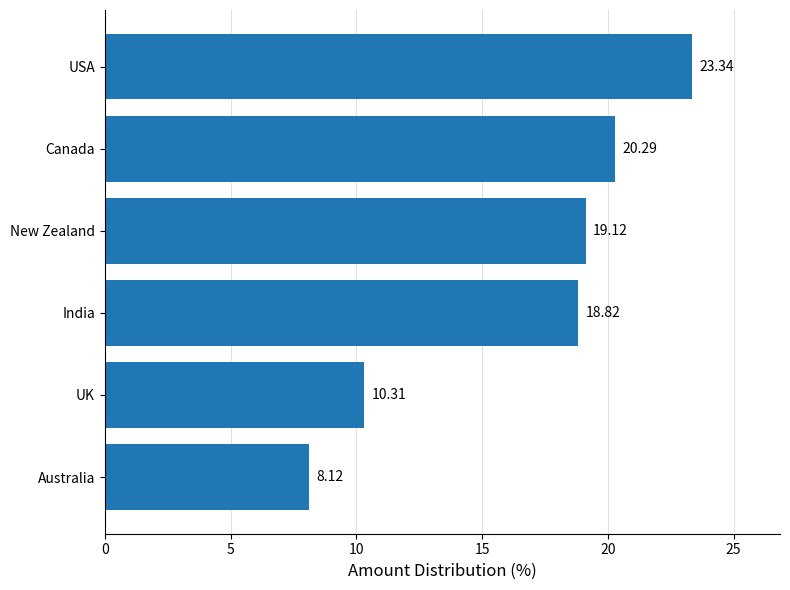

Approximately how many times larger is the value at UK compared to Australia?

1.3